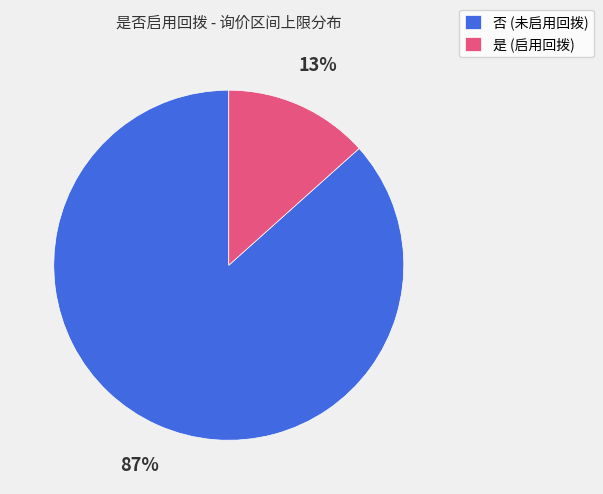

To the nearest percent, what is the combined percentage of 否 (未启用回拨) and 是 (启用回拨)?

100%